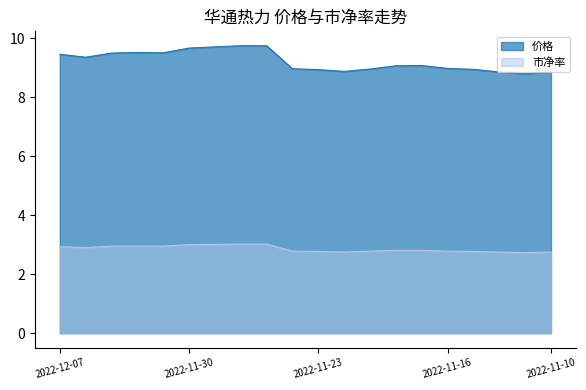

What is the sum of the 市净率 values at 2022-11-29 and 2022-11-15?

5.8